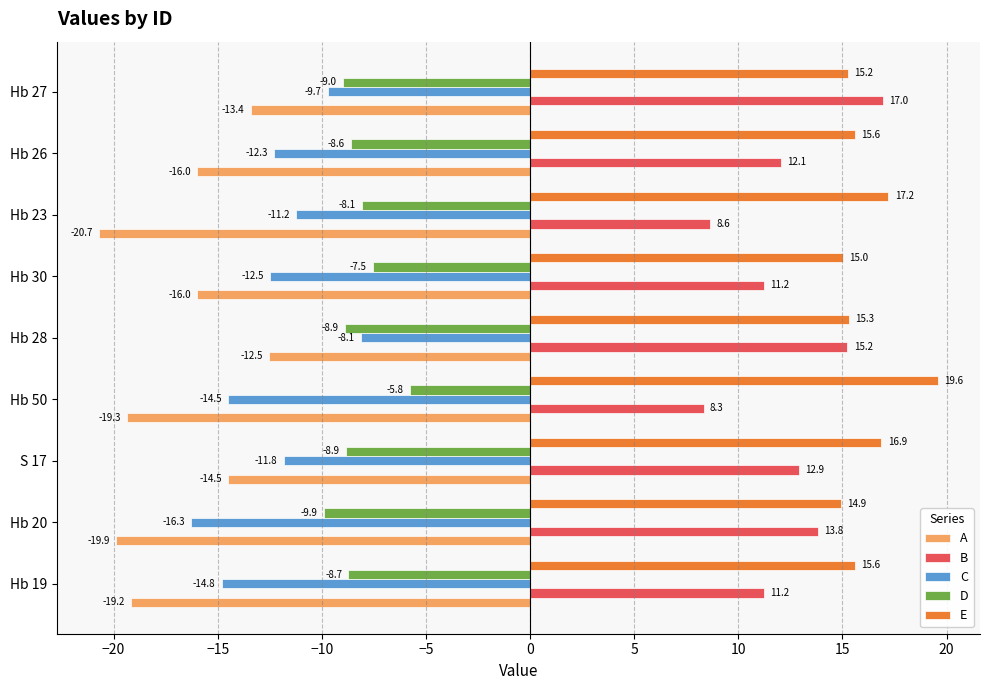

What is the highest value of the B series?

17.0